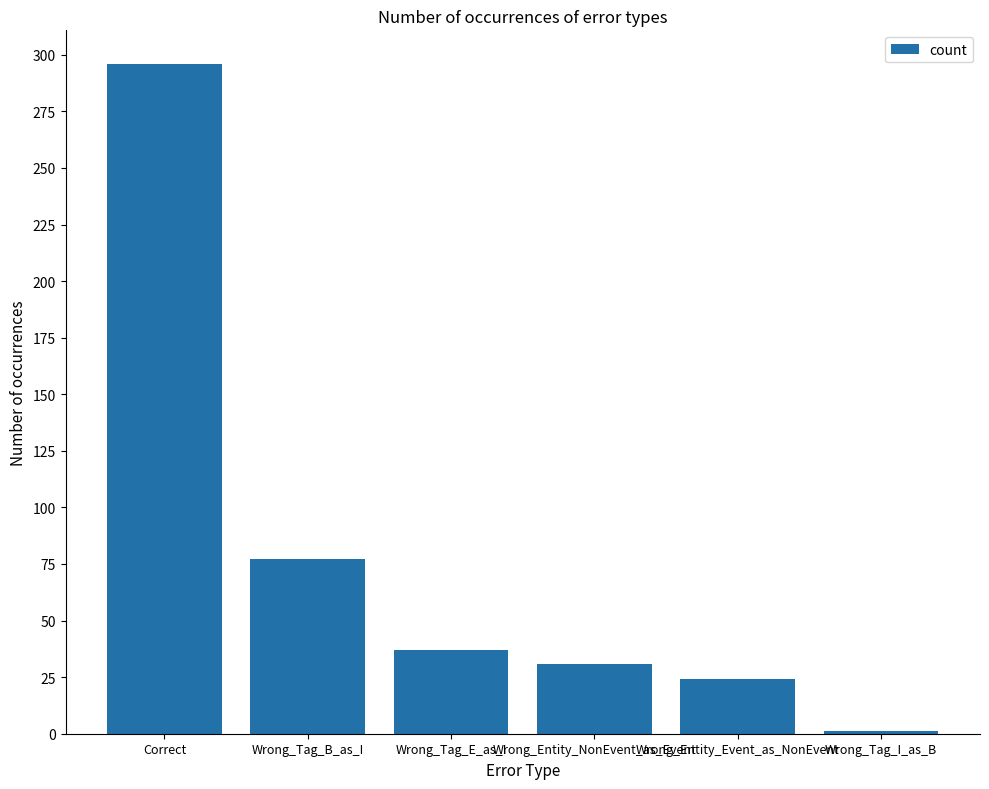

Reading right to left, extract all data points from this chart.

1	24	31	37	77	296